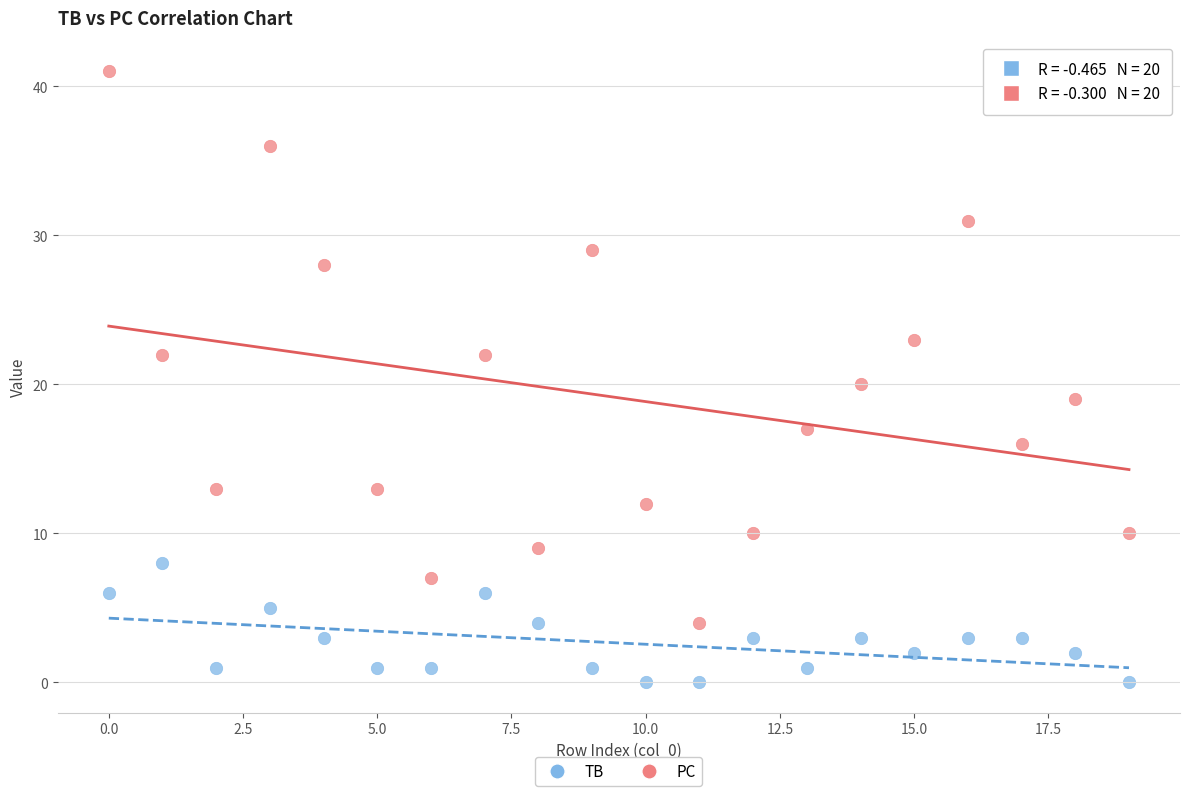

Which series has the largest Y range (max minus min)?

PC